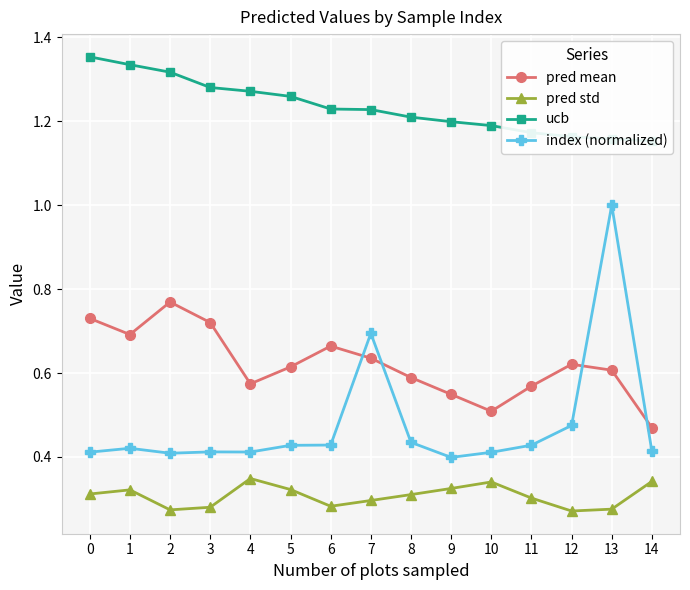

Which category has the lowest value in the index (normalized) series?

9